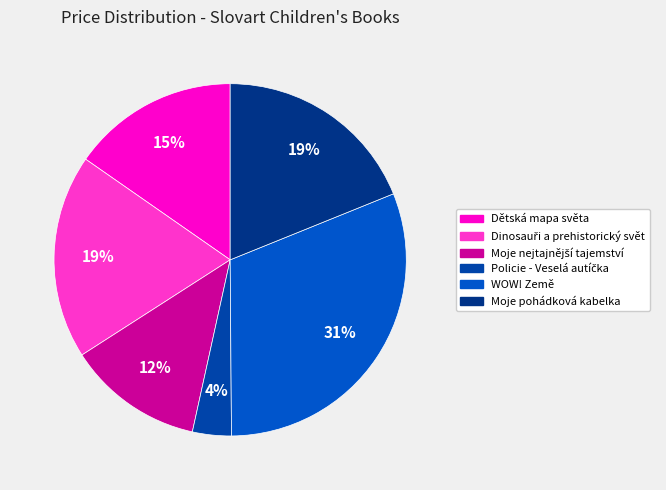

Rank the categories by value from lowest to highest.

Policie - Veselá autíčka, Moje nejtajnější tajemství, Dětská mapa světa, Dinosauři a prehistorický svět, Moje pohádková kabelka, WOW! Země